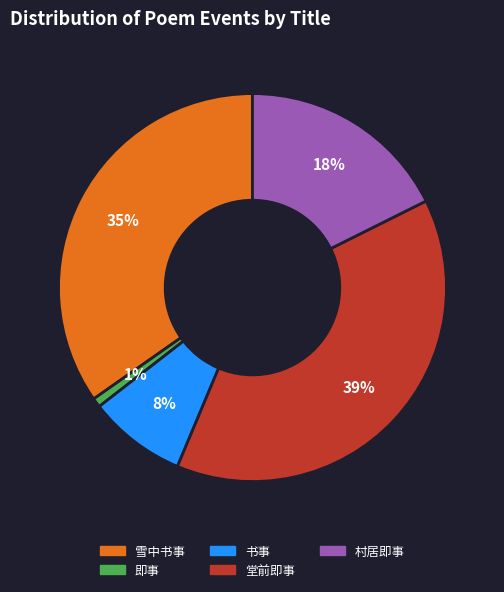

Approximately how many times larger is the value at 堂前即事 compared to 村居即事?

2.2